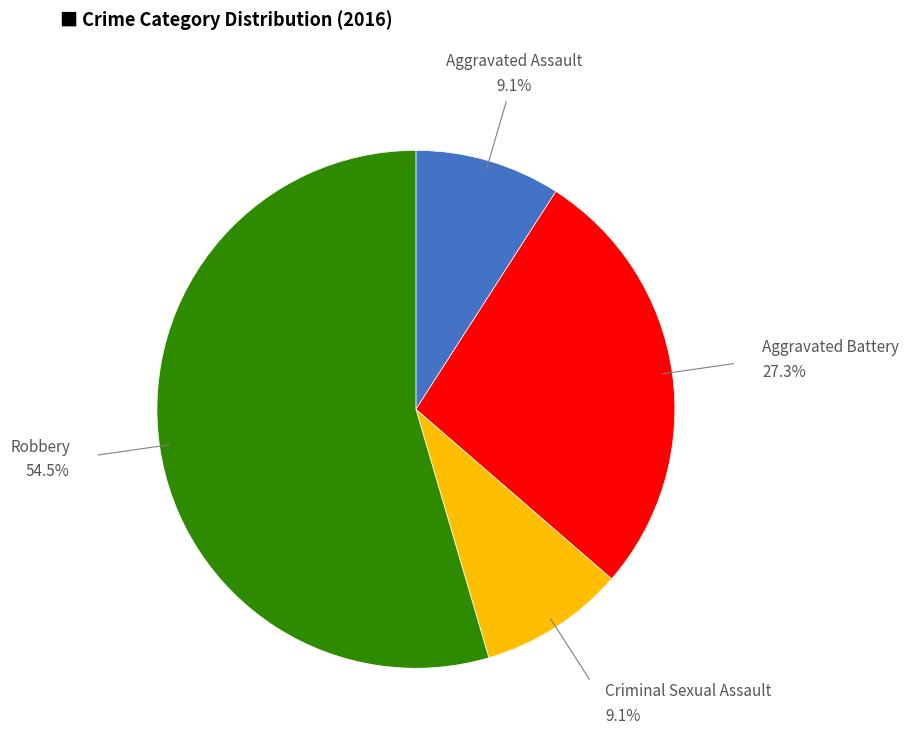

What is the ratio of the value at Criminal Sexual Assault to the value at Robbery?

0.2